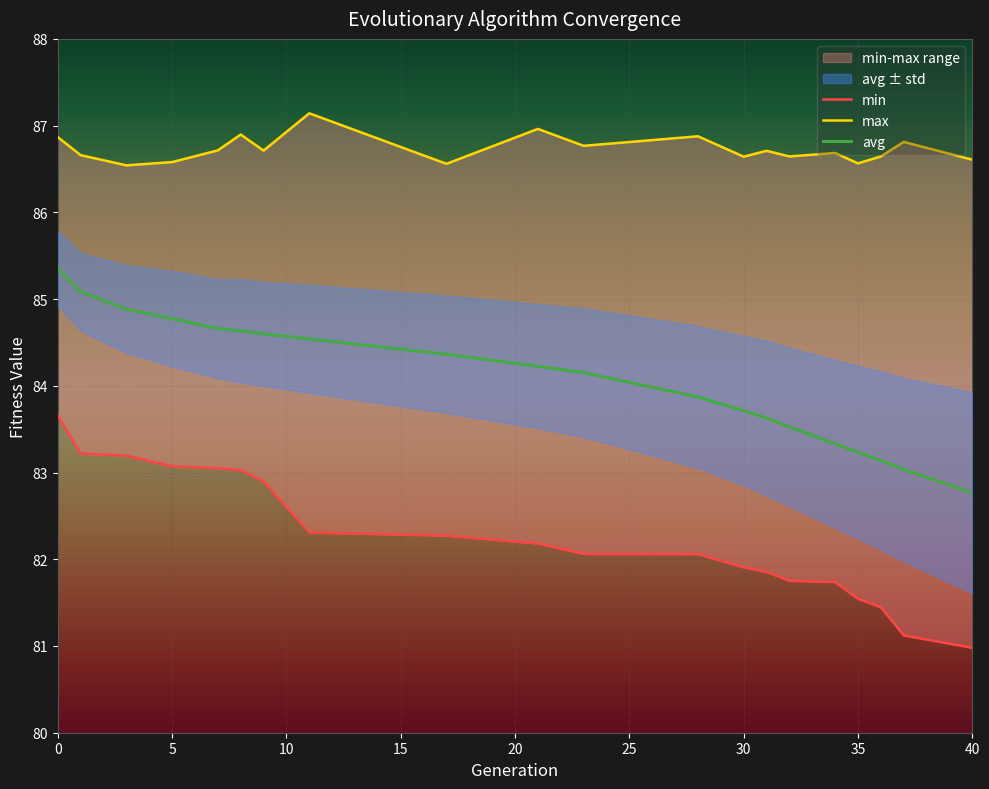

The value of avg at 35 is 53.6. True or false?

False